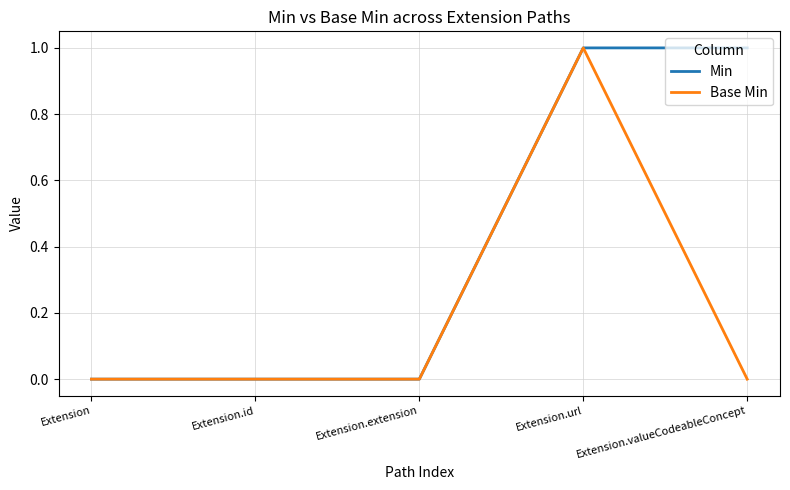

Which series has the largest total across all categories?

Min